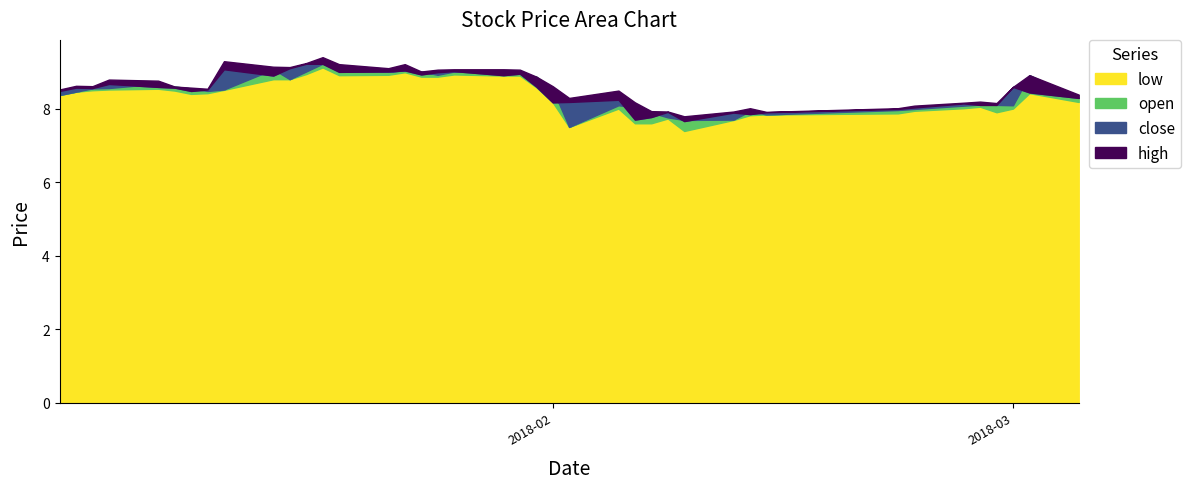

Reading right to left, transcribe all the data shown in this chart.

low: 8.2	8.4	8.0	7.9	8.1	8.0	8.0	7.9	7.8	7.8	7.7	7.4	7.7	7.6	7.6	8.0	7.5	8.2	8.6	8.9	8.9	8.9	8.9	8.9	9.0	8.9	8.9	9.1	8.9	8.8	8.8	8.5	8.4	8.4	8.5	8.6	8.5	8.5	8.5	8.4
open: 8.3	8.9	8.1	8.1	8.1	8.1	8.0	8.0	7.8	7.9	7.7	7.7	7.8	7.9	8.1	8.1	7.5	8.5	8.9	9.0	9.0	9.0	8.9	9.0	9.1	9.0	9.2	9.2	9.0	8.8	9.1	8.5	8.5	8.6	8.6	8.7	8.6	8.6	8.5	8.4
close: 8.3	8.4	8.6	8.1	8.1	8.2	8.0	8.0	7.9	7.9	7.9	7.7	7.9	7.8	7.7	8.2	8.2	8.2	8.6	9.0	8.9	9.0	9.0	8.9	9.1	9.0	9.0	9.2	9.2	9.1	8.9	9.1	8.5	8.5	8.6	8.6	8.7	8.6	8.6	8.5
high: 8.4	8.9	8.6	8.2	8.2	8.2	8.1	8.0	7.9	8.0	7.9	7.8	7.9	7.9	8.2	8.5	8.3	8.6	8.9	9.1	9.1	9.1	9.1	9.0	9.2	9.1	9.2	9.4	9.2	9.1	9.2	9.3	8.6	8.6	8.6	8.8	8.8	8.6	8.6	8.5